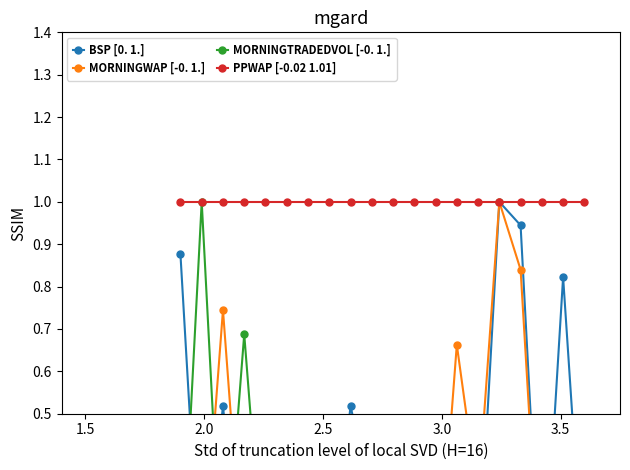

Is the value of MORNINGWAP [-0. 1.] at 7 greater than the value of BSP [0. 1.] at 13?

No